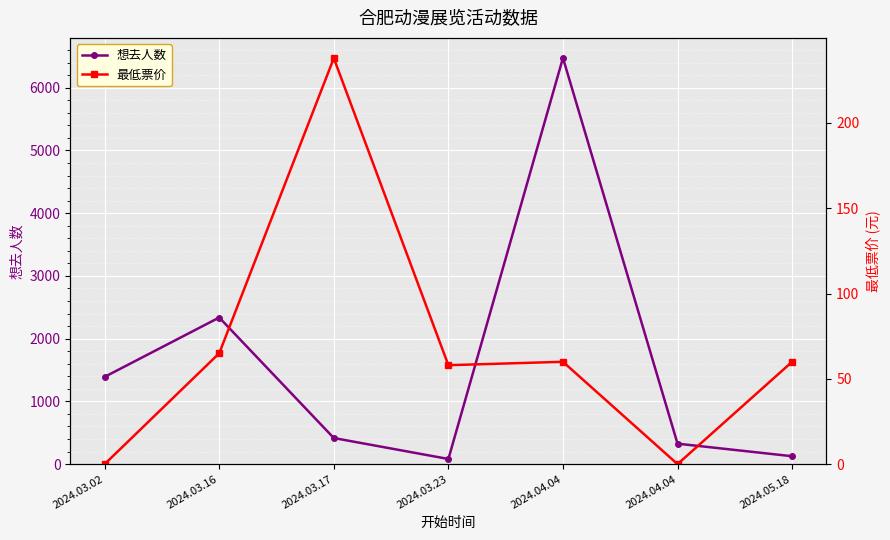

Reading left to right, extract all data points from this chart.

想去人数: 2024.03.02=1391	2024.03.16=2337	2024.03.17=416	2024.03.23=82	2024.04.04=6475	2024.04.04=326	2024.05.18=126
最低票价: 2024.03.02=0	2024.03.16=65	2024.03.17=238	2024.03.23=58	2024.04.04=60	2024.04.04=0	2024.05.18=60